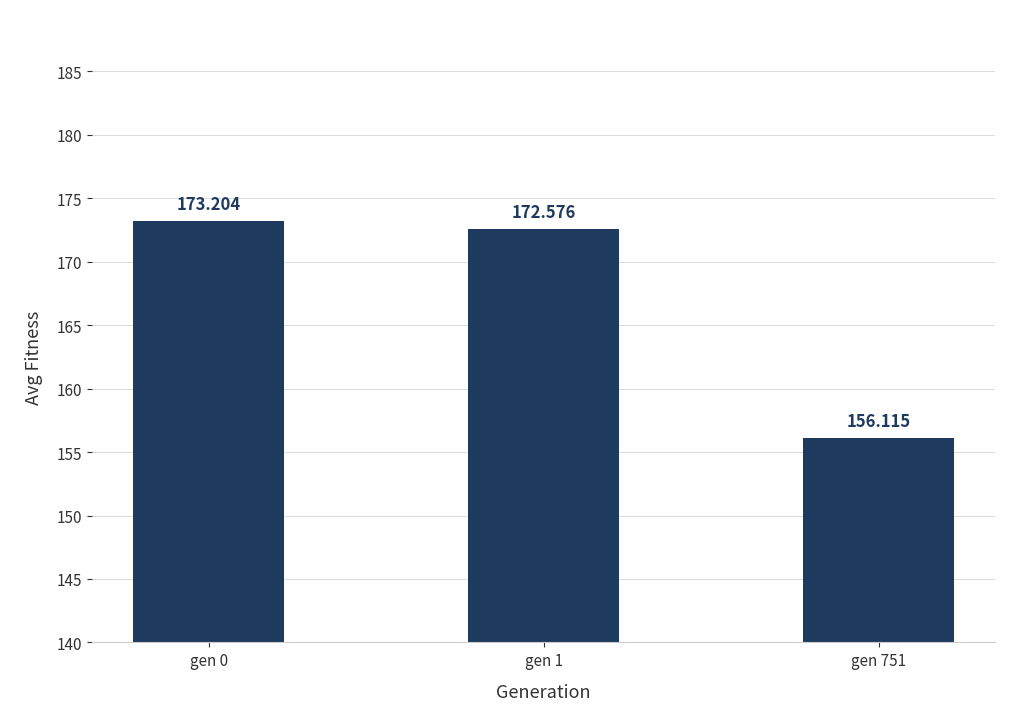

Read the value at gen 0.

173.2